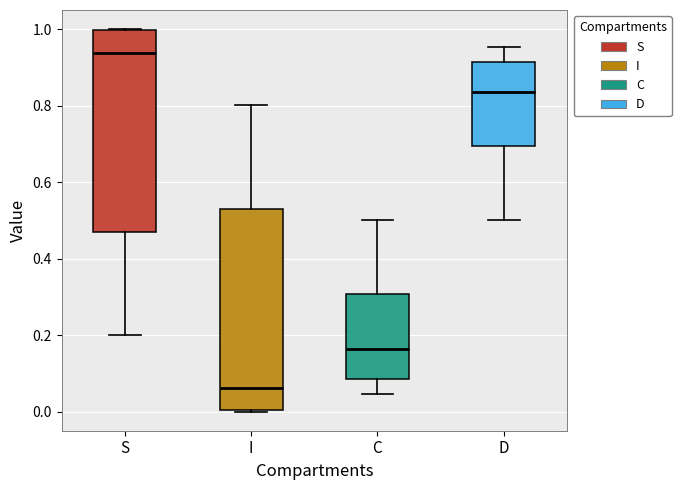

Reading left to right, transcribe this box plot: for each box, give where its median line is, the range the box spans, and where its two whiskers end, as read against the y-axis. The values are not printed on the chart, so give them approximately, as read against the axis.

S: median 0.94, box 0.48 to 1.00, whiskers 0.20 to 1.00
I: median 0.06, box 0.00 to 0.52, whiskers 0.00 to 0.80
C: median 0.16, box 0.08 to 0.30, whiskers 0.04 to 0.50
D: median 0.84, box 0.70 to 0.92, whiskers 0.50 to 0.96